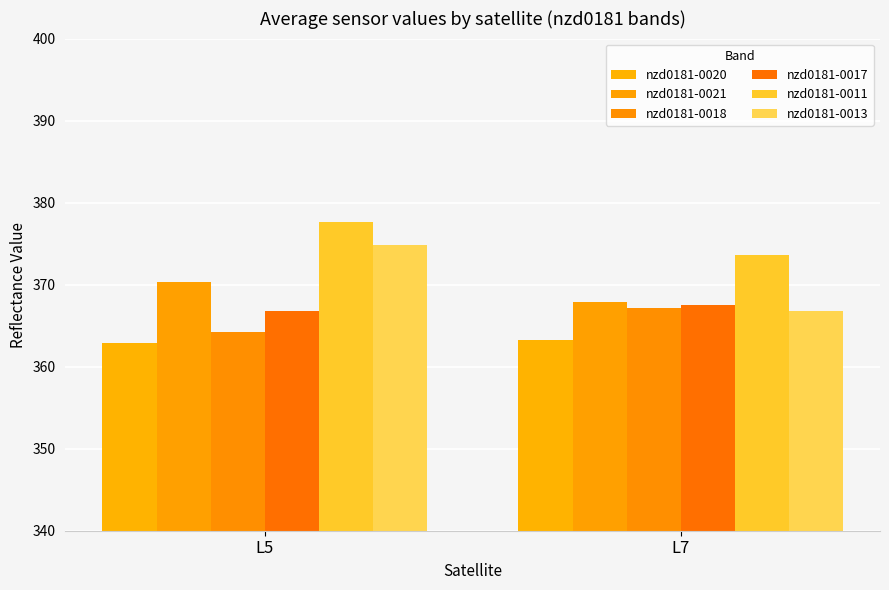

At which label does nzd0181-0011 first exceed 377?

L5